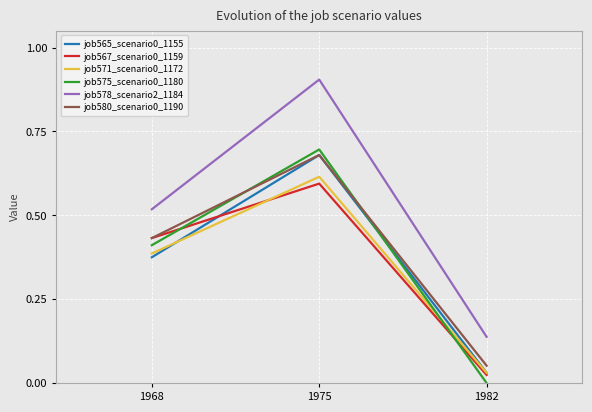

List the labels in order of job571_scenario0_1172 value, smallest first.

1982, 1968, 1975